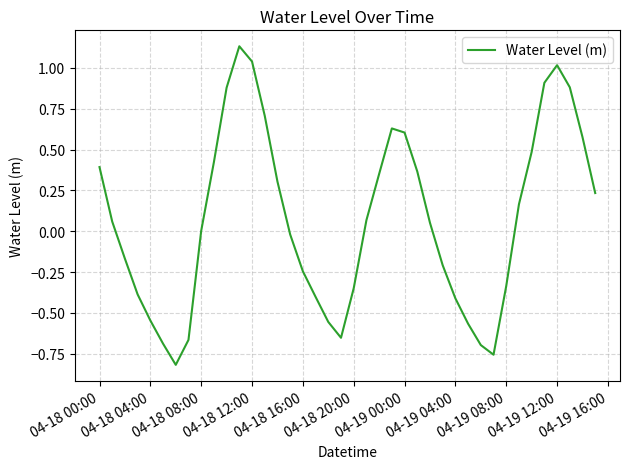

What is the difference between the maximum and minimum values?

2.0